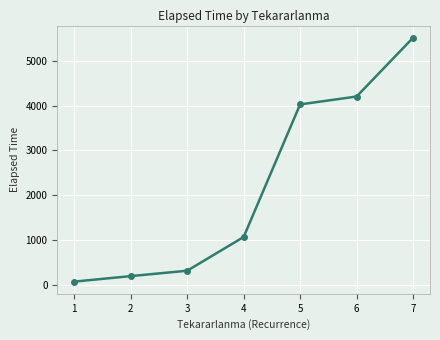

What is the value of the 5th point from the left?

4025.0